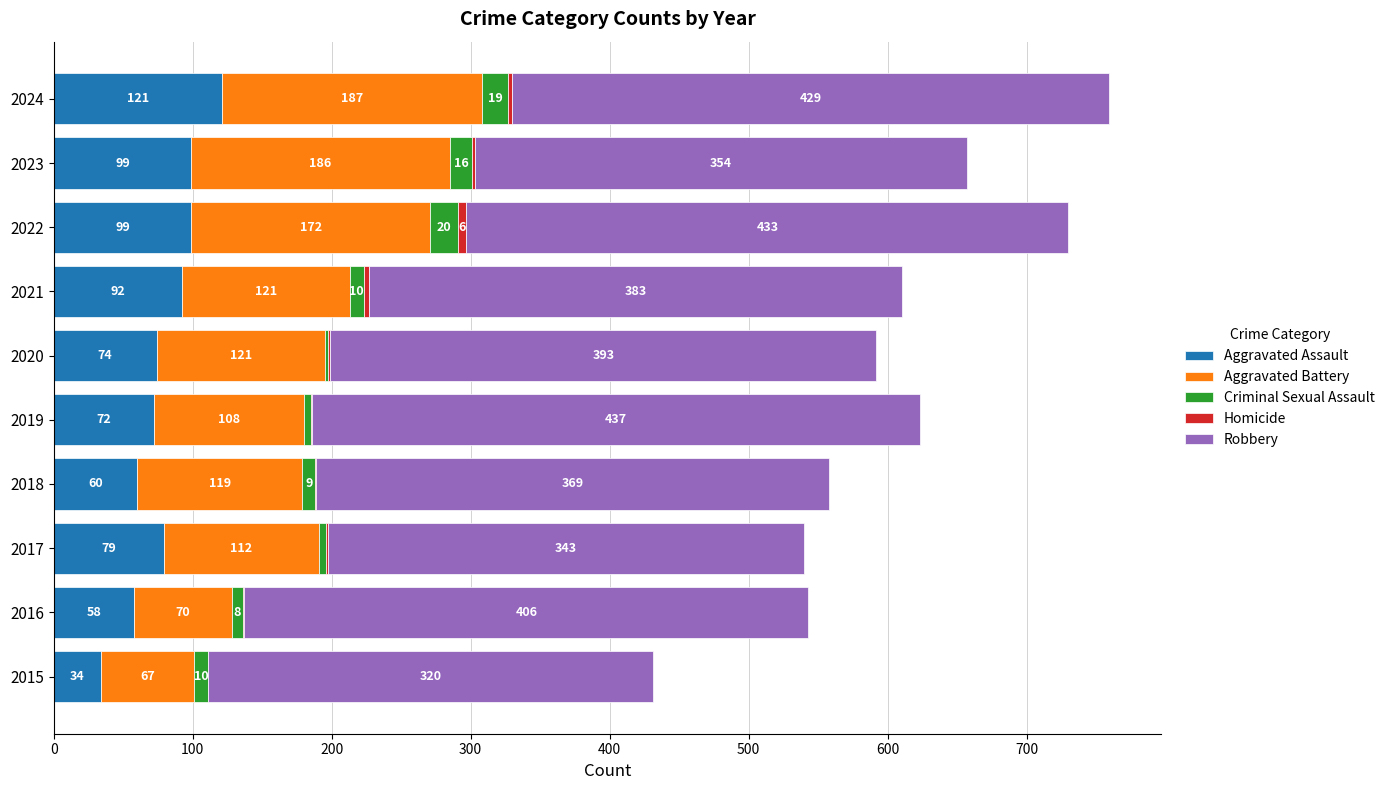

At which category is the sum across all series the highest?

2024